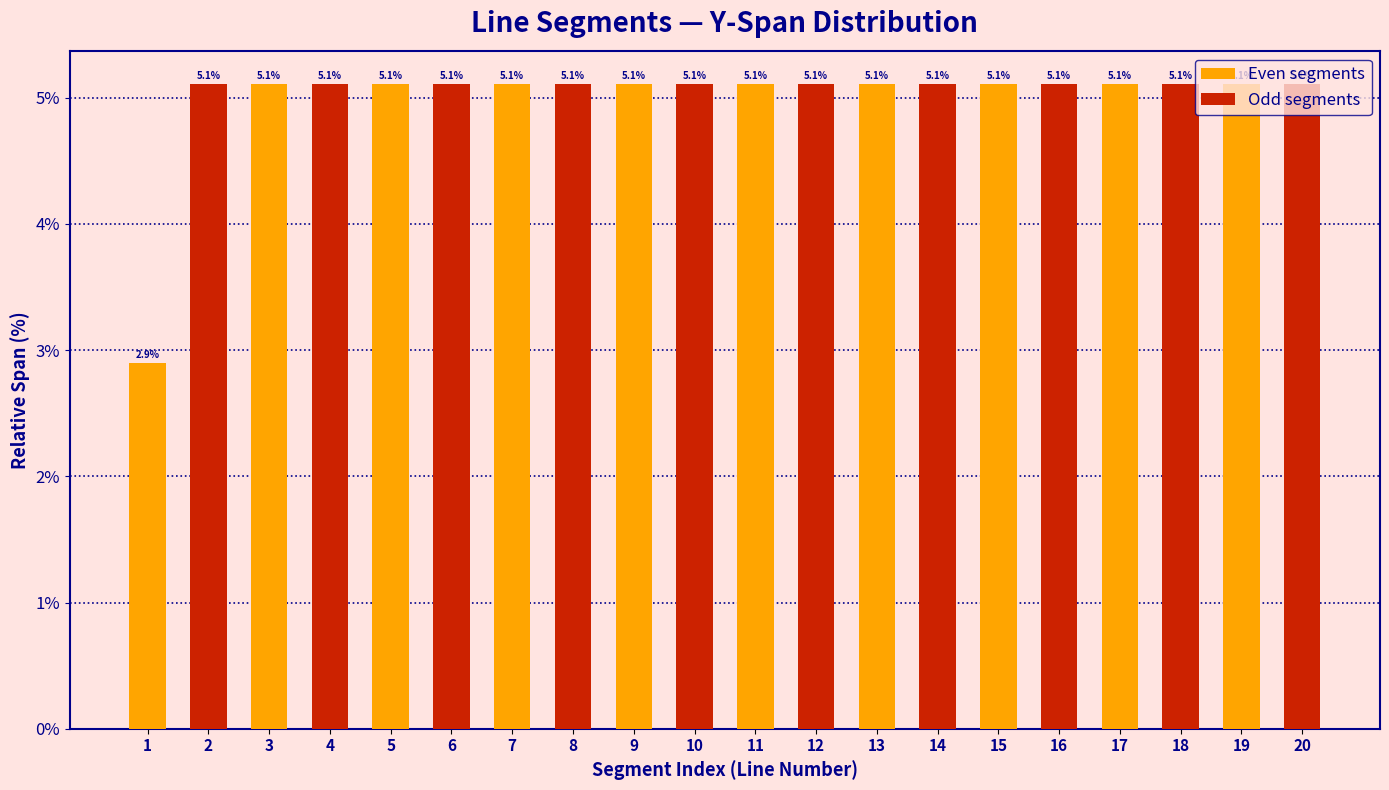

Which series has the largest total across all categories?

Odd segments